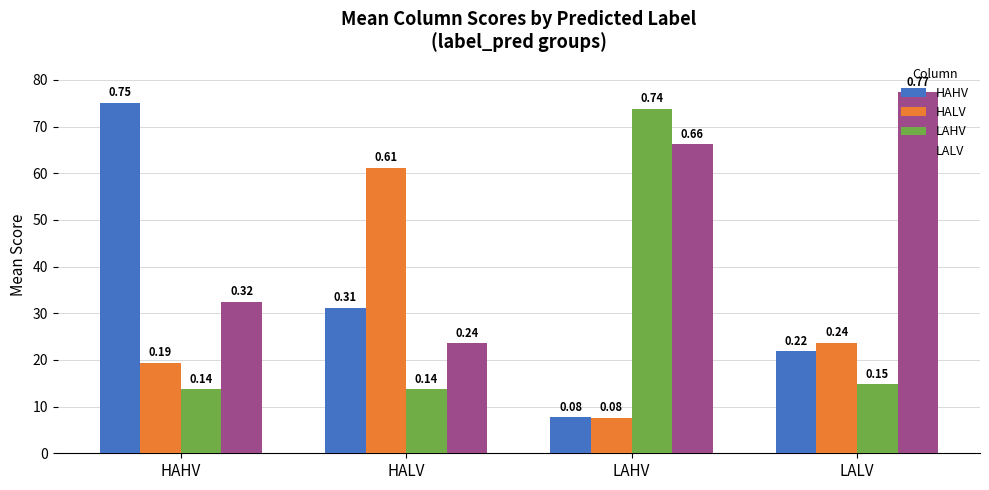

Reading left to right, list all the values displayed in this chart.

HAHV: 0.8	0.3	0.1	0.2
HALV: 0.2	0.6	0.1	0.2
LAHV: 0.1	0.1	0.7	0.1
LALV: 0.3	0.2	0.7	0.8